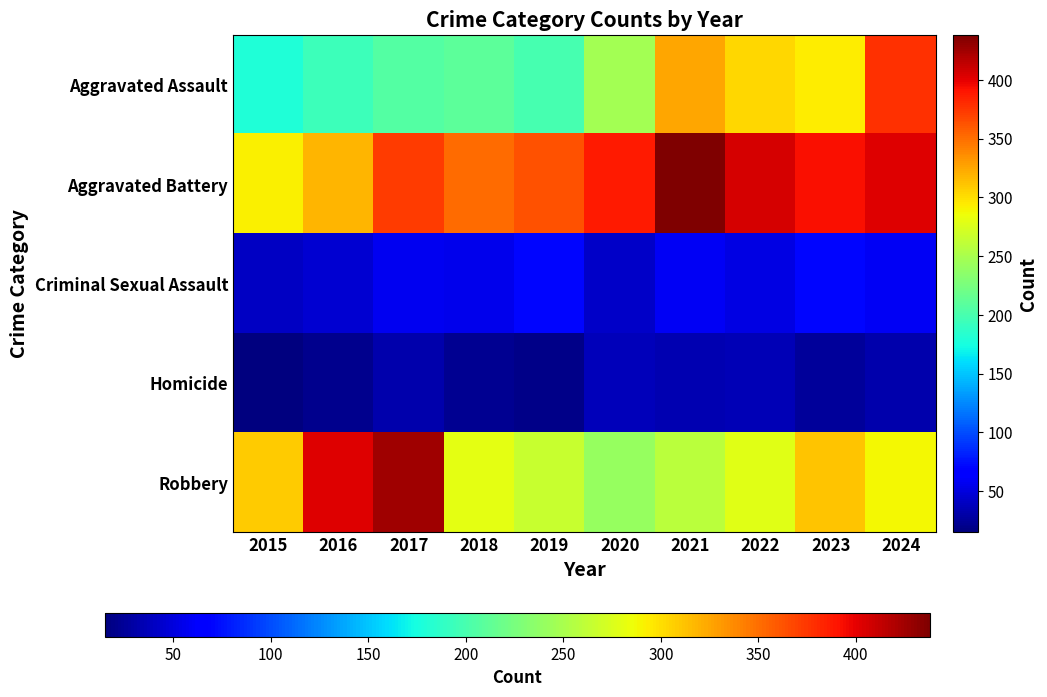

Which has a higher value, 2024 or 2015?

2024